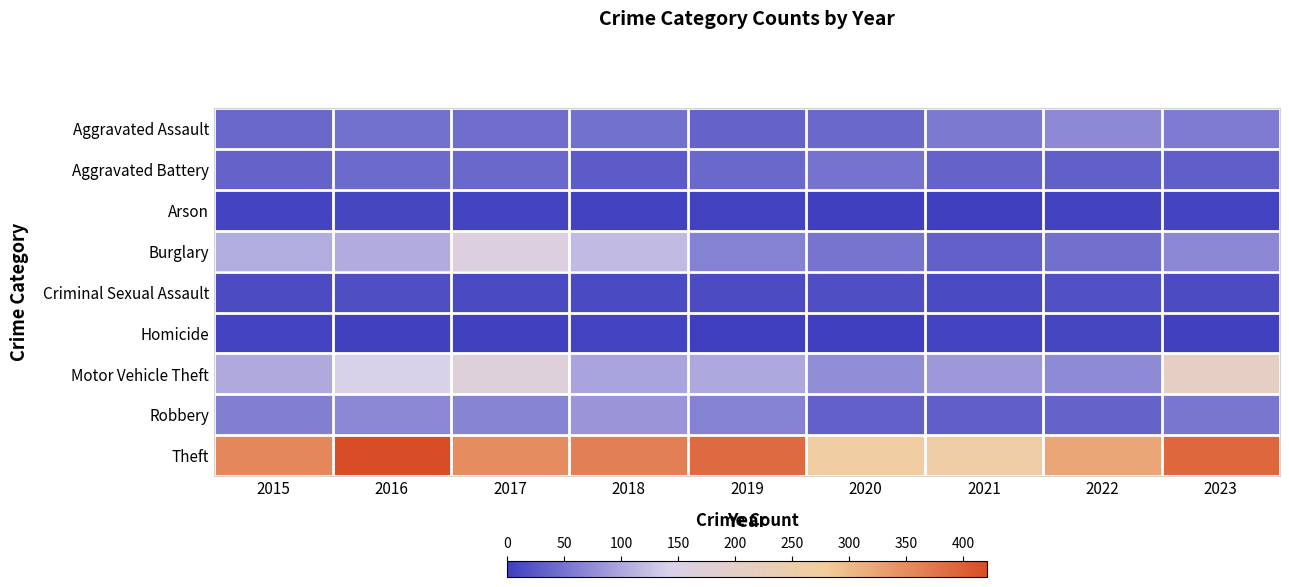

Between 2018 and 2022, which series saw the biggest shift?

Burglary